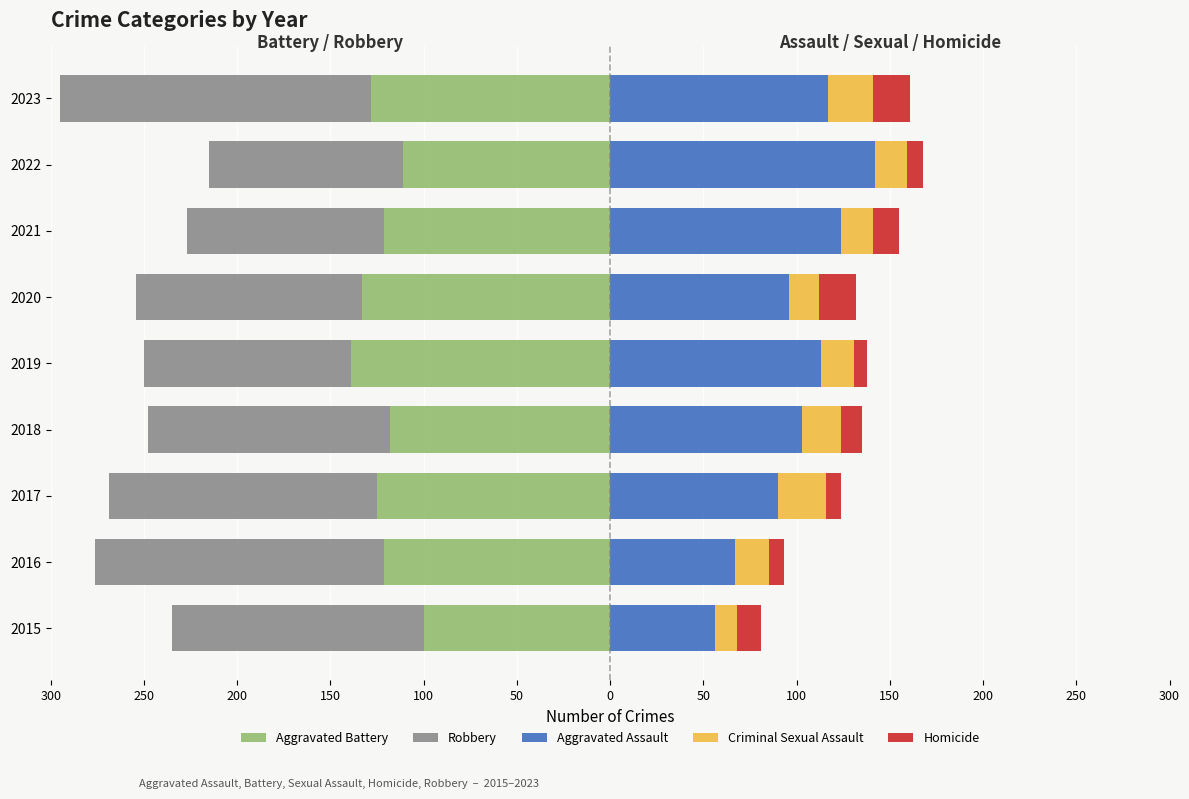

At 2019, list the series in order from largest to smallest.

Aggravated Assault, Criminal Sexual Assault, Homicide, Robbery, Aggravated Battery